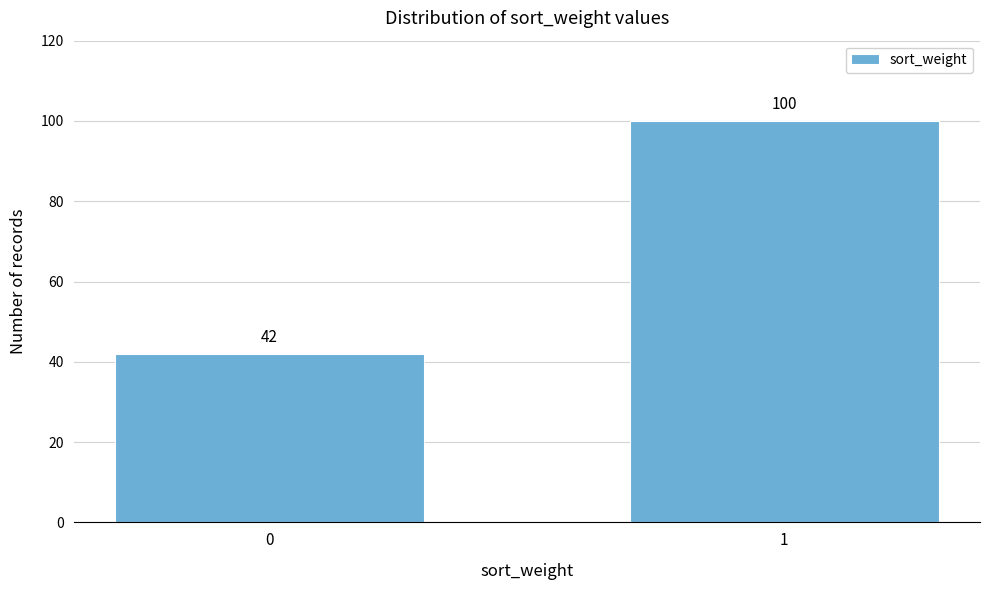

Reading left to right, transcribe all the data shown in this chart.

42	100